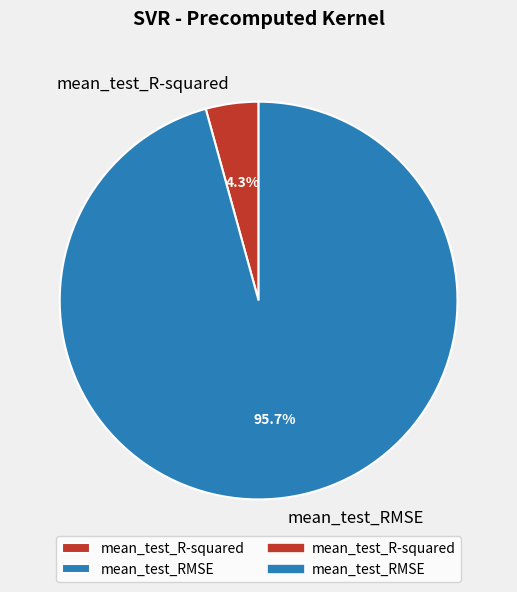

Combined, do mean_test_R-squared and mean_test_RMSE account for over 50%?

Yes